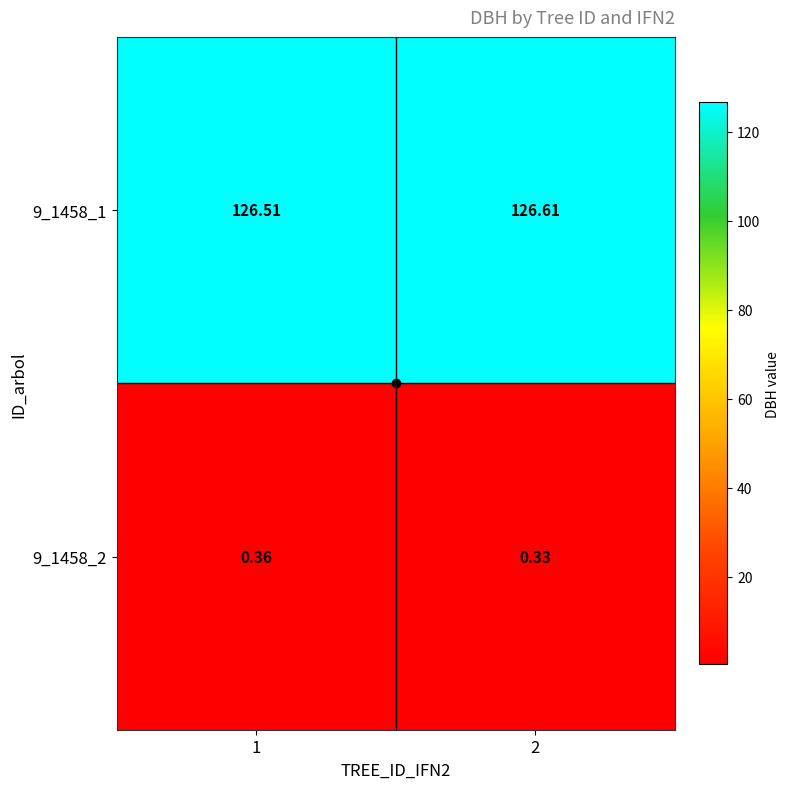

List the series in order of their peak value, lowest first.

9_1458_2, 9_1458_1